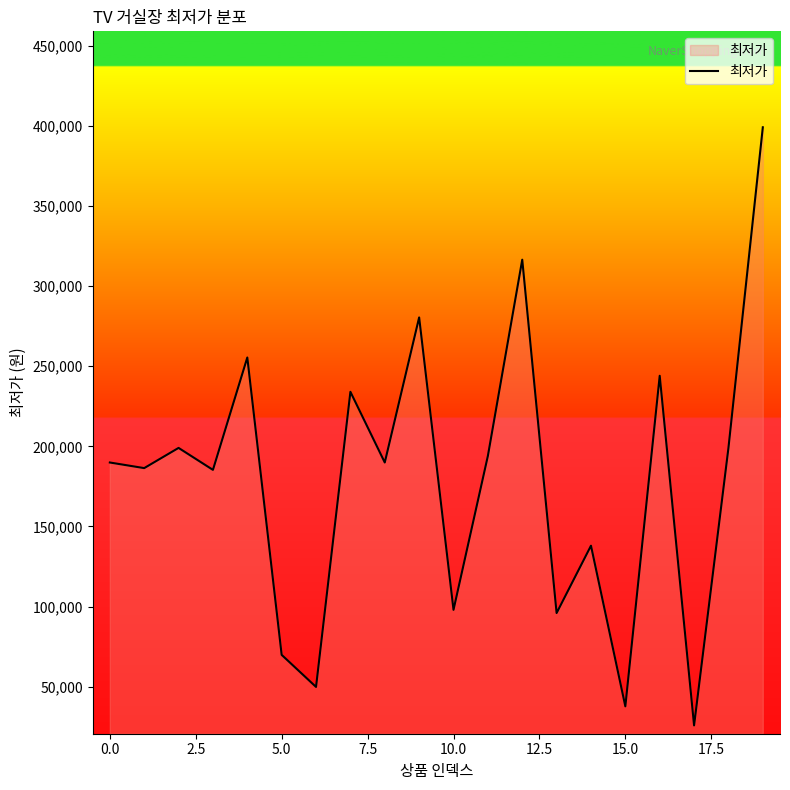

What is the difference between the maximum and minimum values?

373100